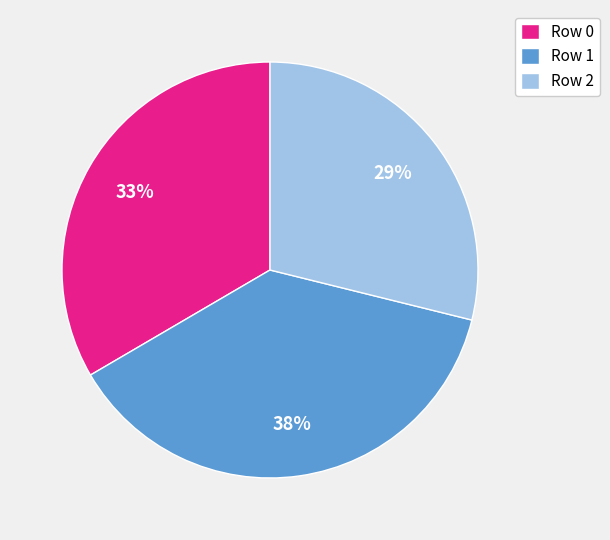

What is the ratio of the value at Row 2 to the value at Row 1?

0.8